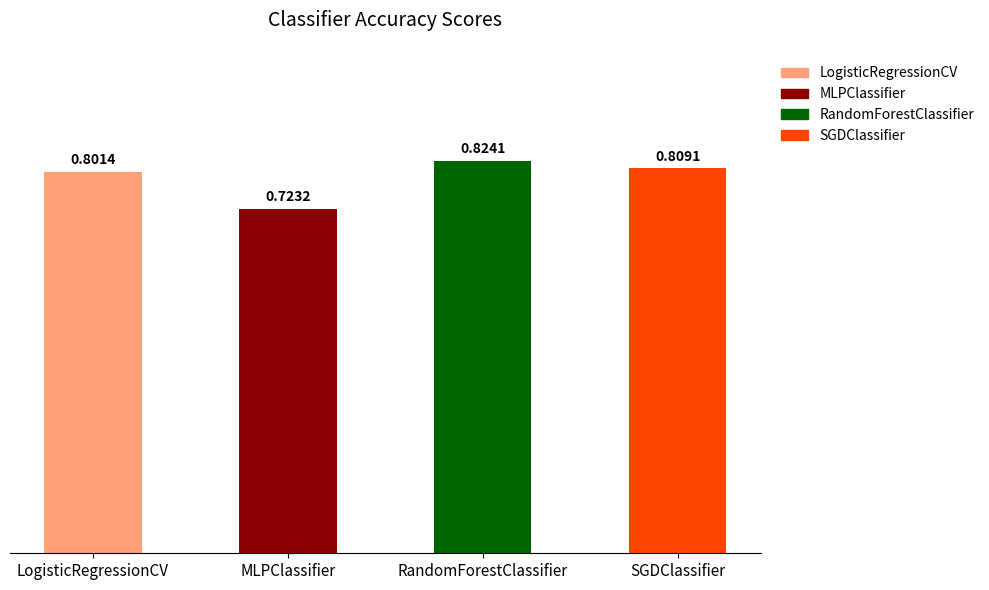

Rank the categories by value from lowest to highest.

MLPClassifier, LogisticRegressionCV, SGDClassifier, RandomForestClassifier